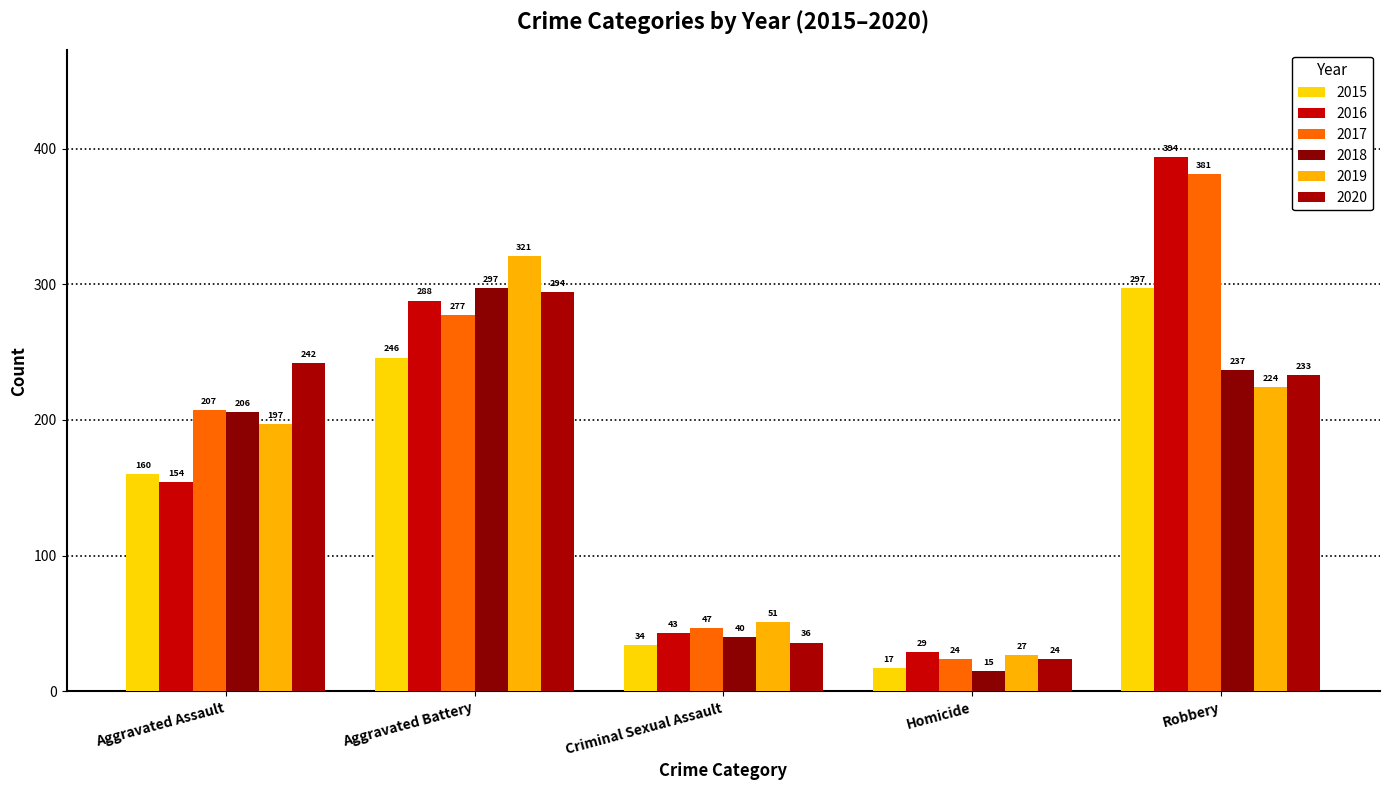

What is the difference between the 2016 values at Homicide and Aggravated Battery?

259